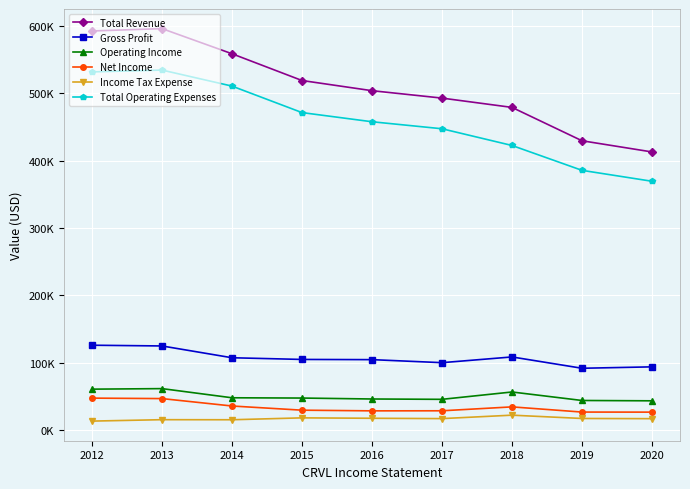

What are all the series names shown in the legend?

Total Revenue, Gross Profit, Operating Income, Net Income, Income Tax Expense, Total Operating Expenses